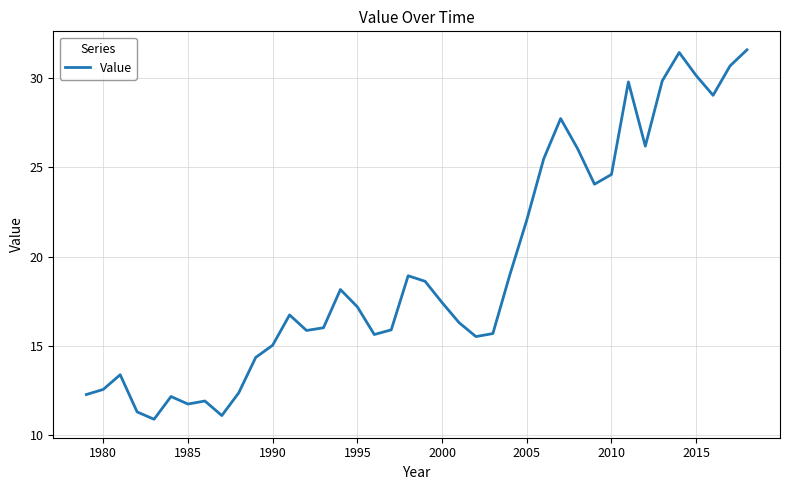

What is the average value?

19.4